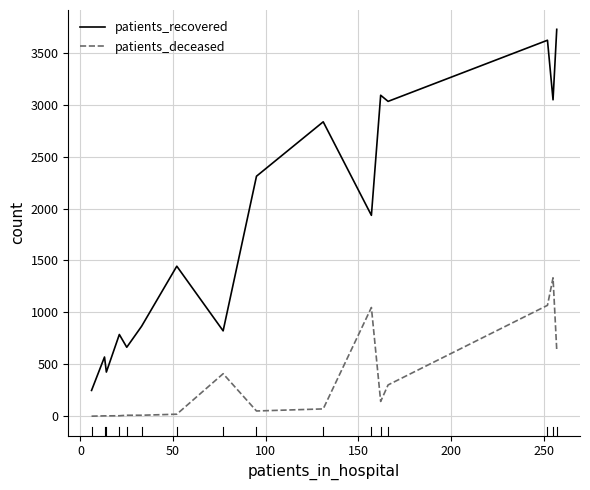

Does the chart display data point markers on the line(s)?

No